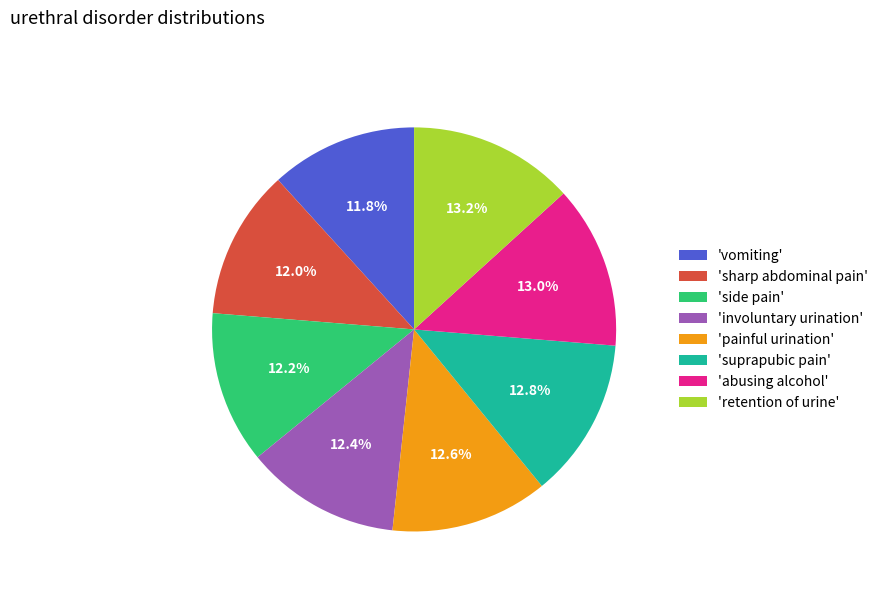

Is there any slice that represents more than half of the pie?

No